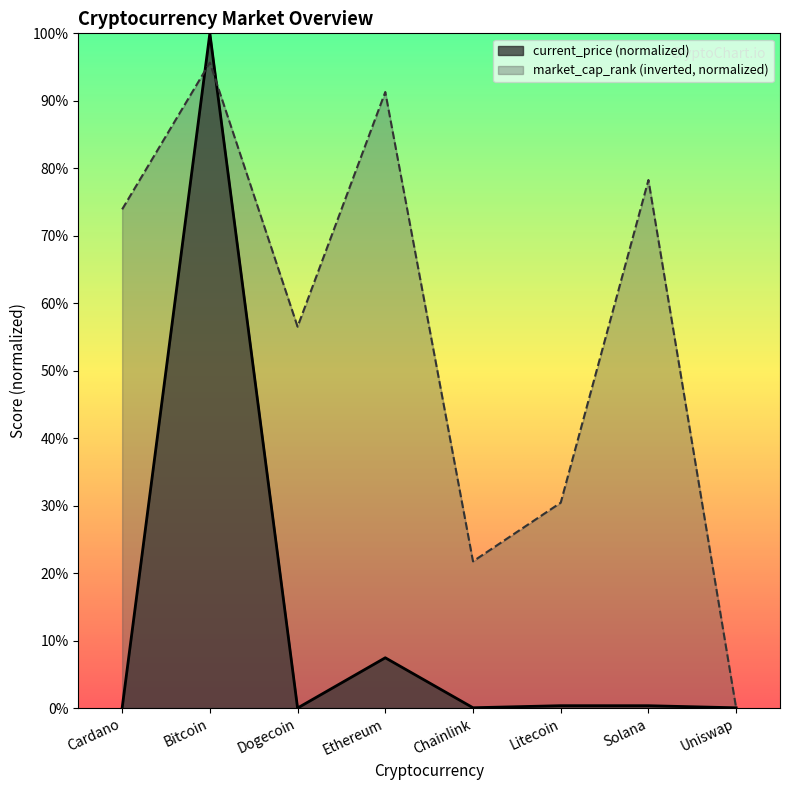

Does the chart display data point markers on the line(s)?

No